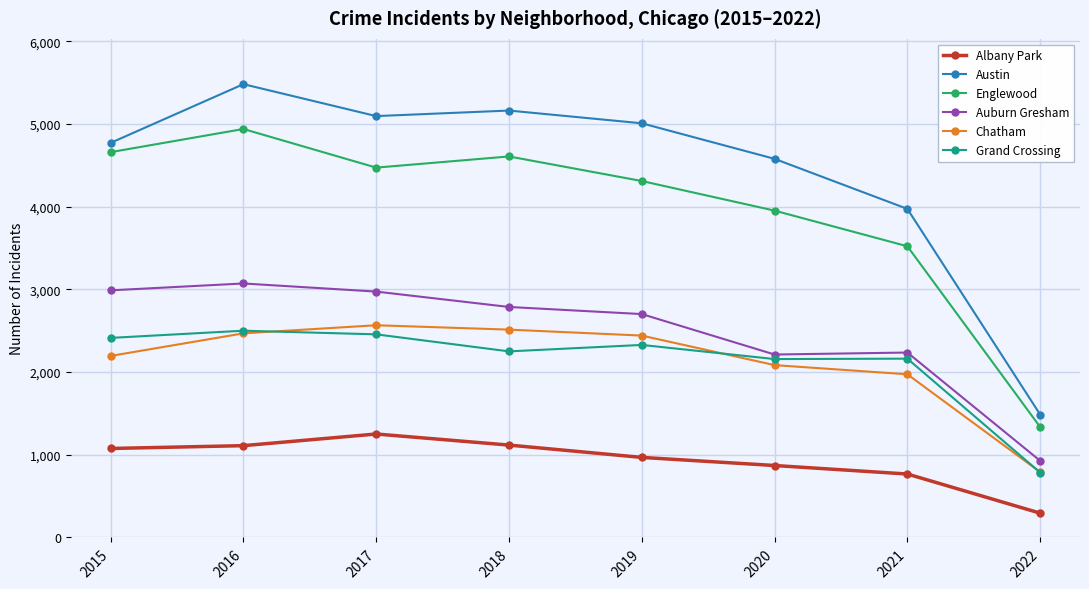

What is the maximum value shown in the chart?

5481